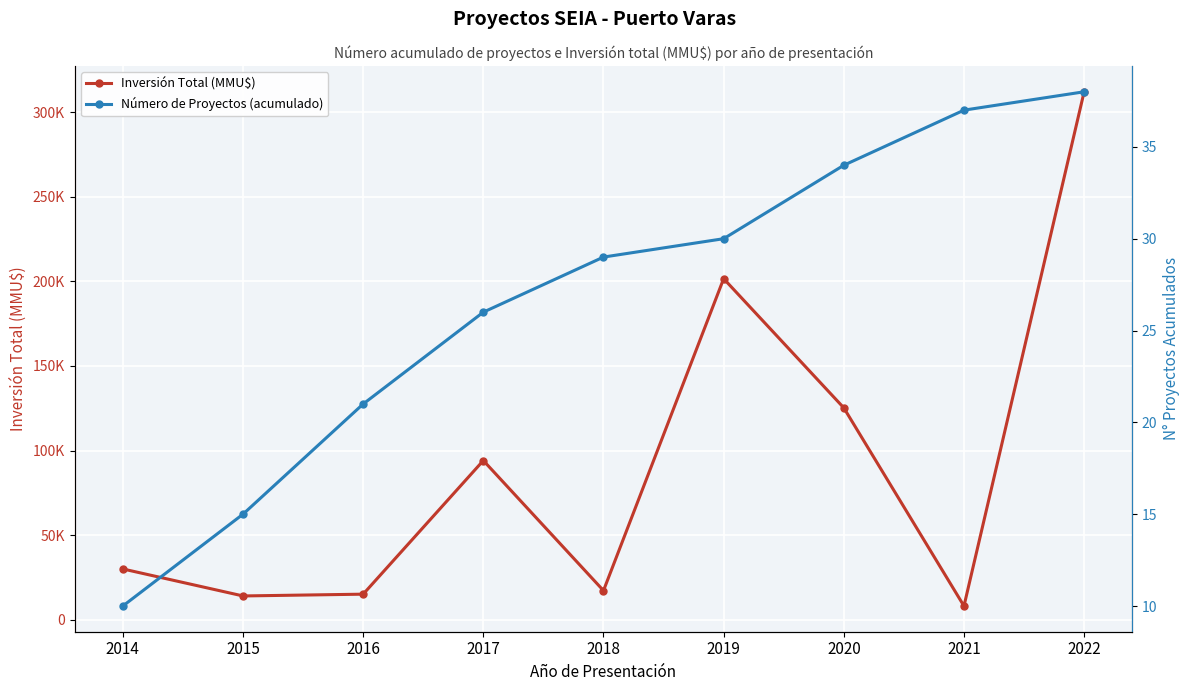

Reading left to right, extract all data points from this chart.

Inversión Total (MMU$): 30000	14045	15097	94073	17200	201546	125200	8100	312000
Número de Proyectos (acumulado): 10	15	21	26	29	30	34	37	38